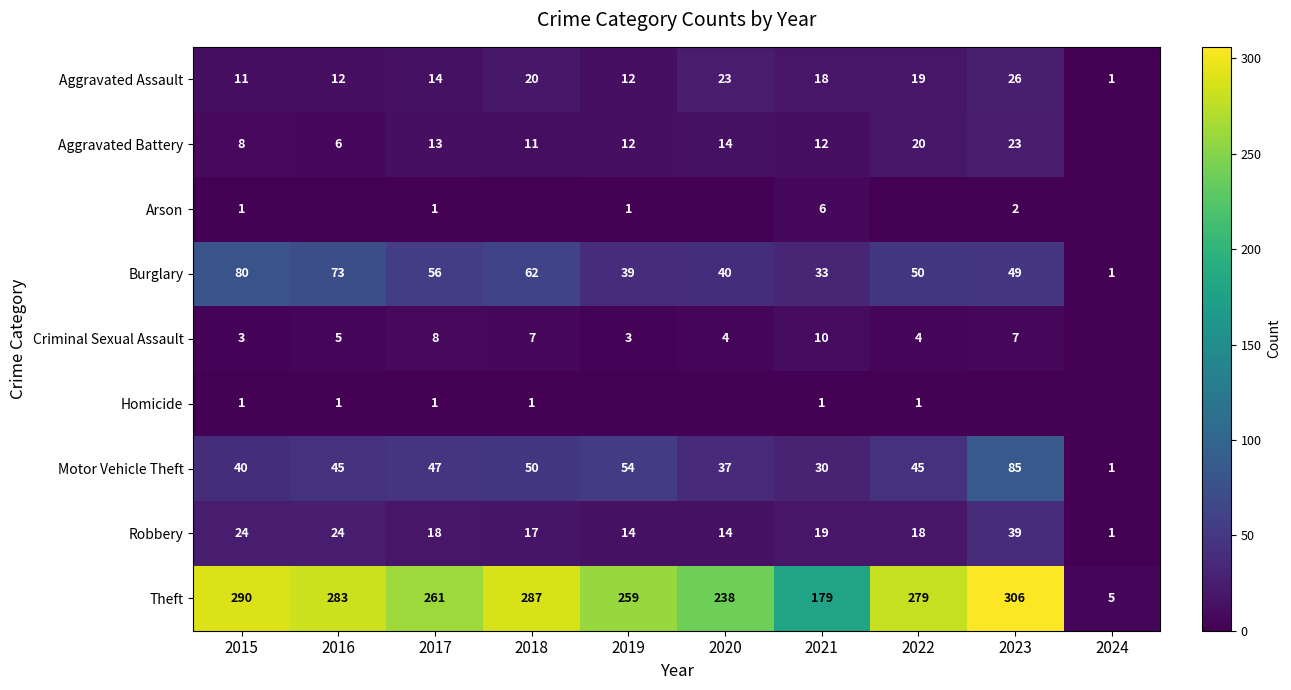

Where is Robbery nearest to the value 20?

2021